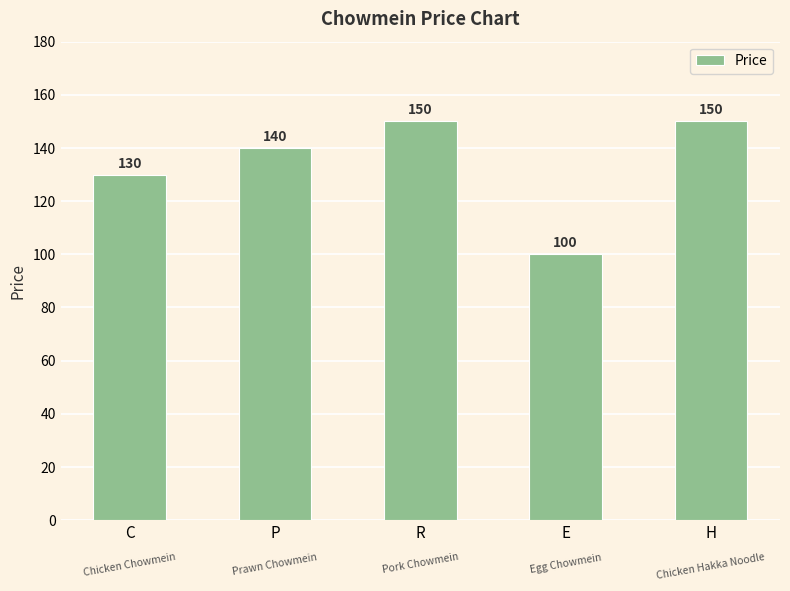

The chart shows a value of 81 at H. True or false?

False